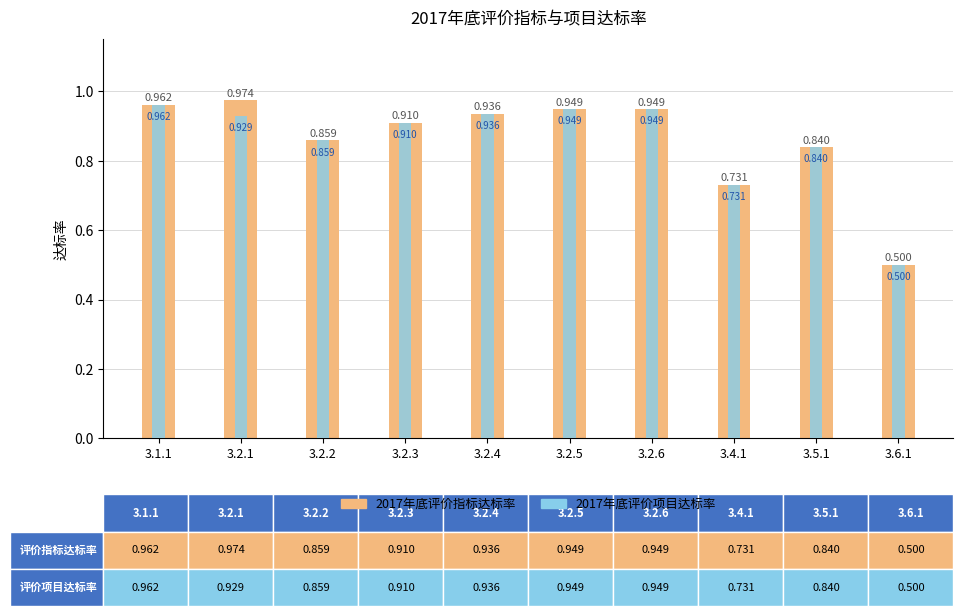

What is the label of the 7th bar from the left?

3.2.6